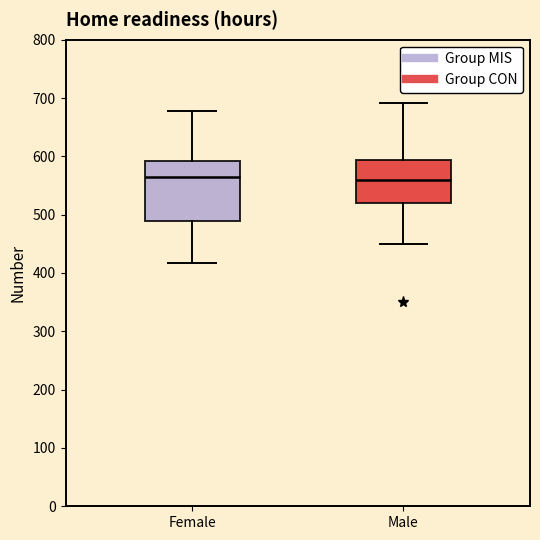

Reading left to right, read every box against the y-axis: the position of its median line, the range the box covers, and the ends of its whiskers. The values are not printed on the chart, so give them approximately, as read against the axis.

Female: median 560, box 490 to 590, whiskers 420 to 680
Male: median 560, box 520 to 590, whiskers 450 to 690